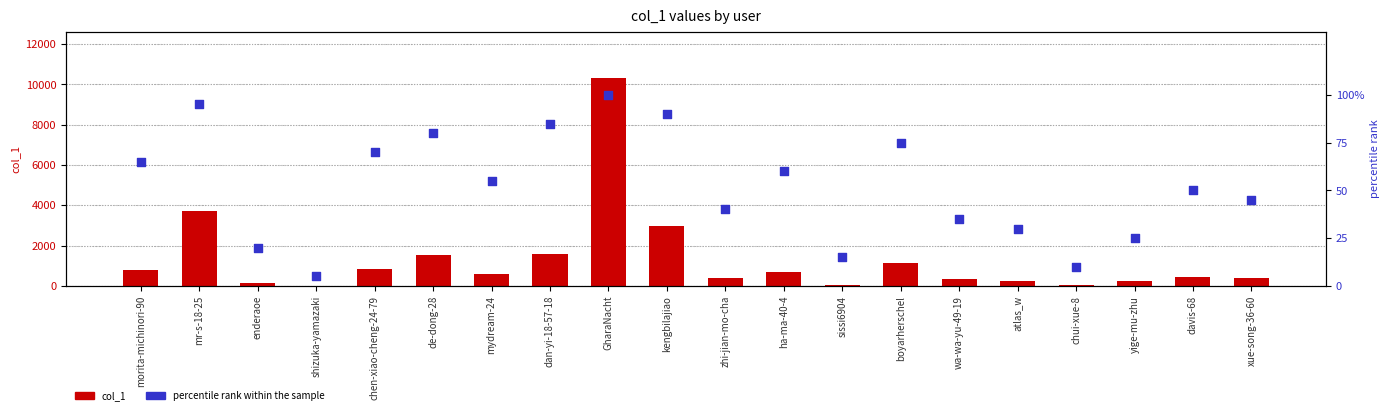

Is the value of col_1 at morita-michinori-90 greater than the value of percentile rank within the sample at dan-yi-18-57-18?

Yes